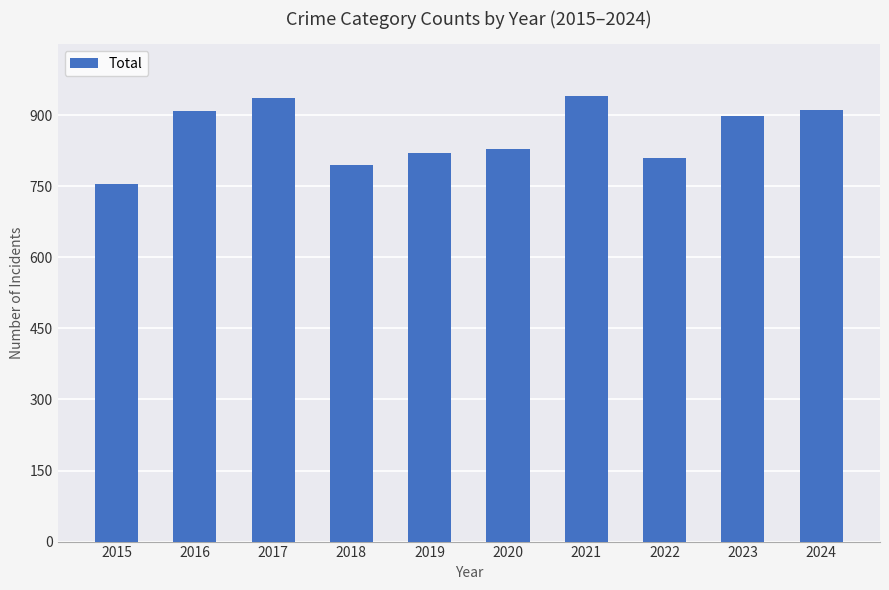

How many bars are there in total?

10